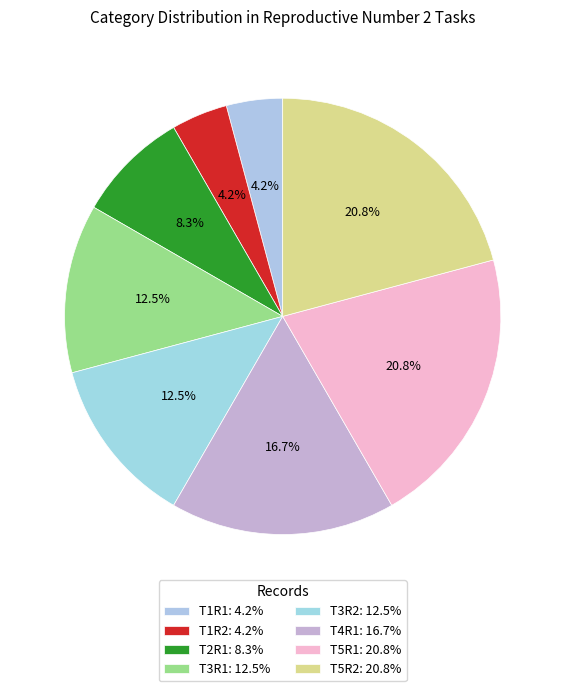

Combined, what portion of the pie is T3R1 and T3R2?

25.0%